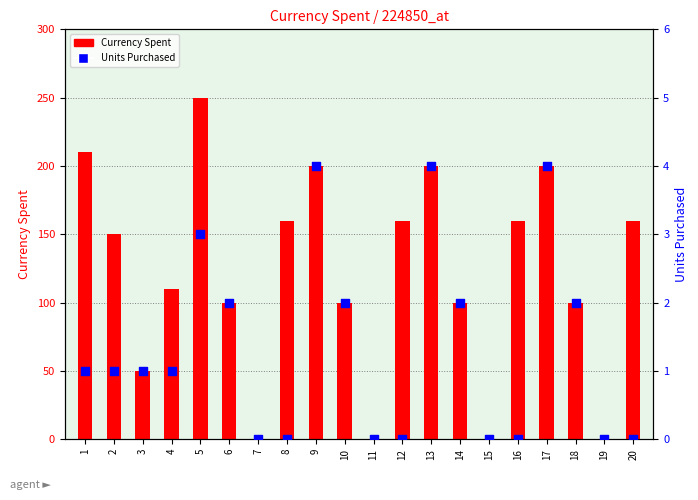

Which series has the widest spread of Y values?

Currency Spent